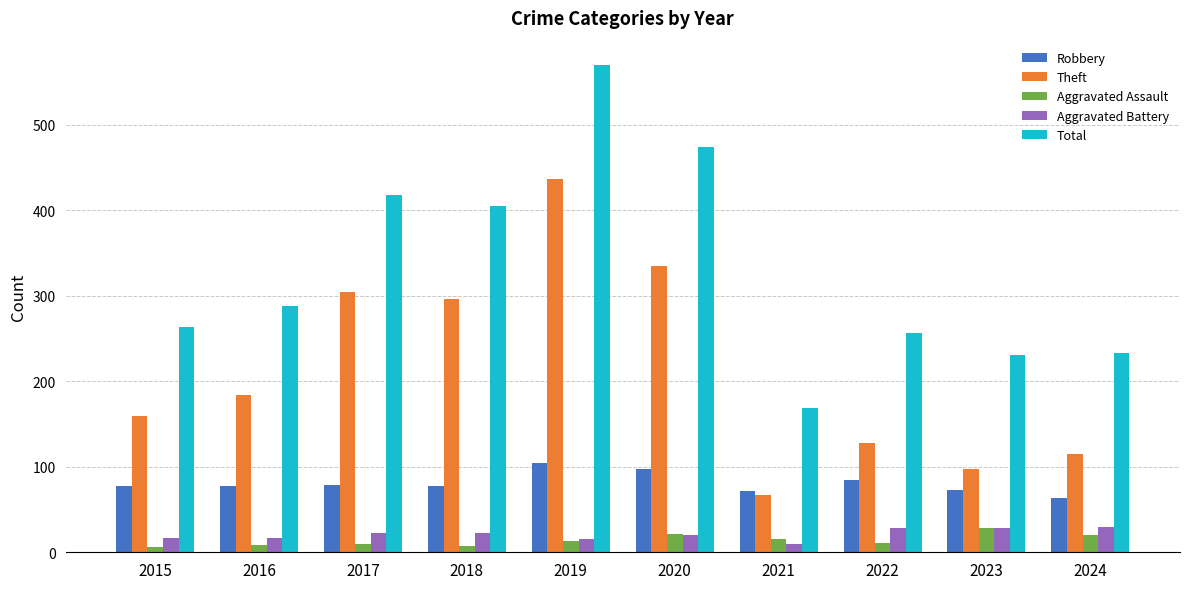

What are all the series names shown in the legend?

Robbery, Theft, Aggravated Assault, Aggravated Battery, Total